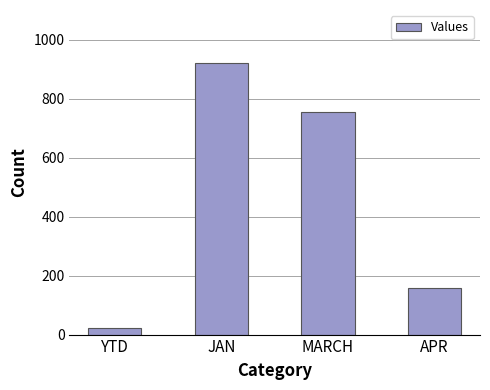

Where does the data first go above 753?

JAN